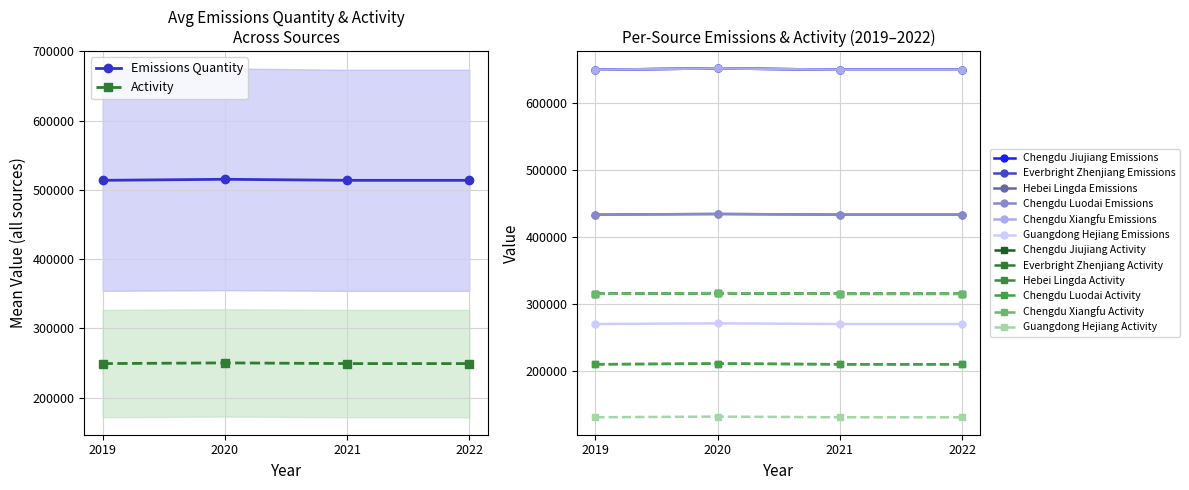

What is the lowest value of the Everbright Zhenjiang series?

249333.3